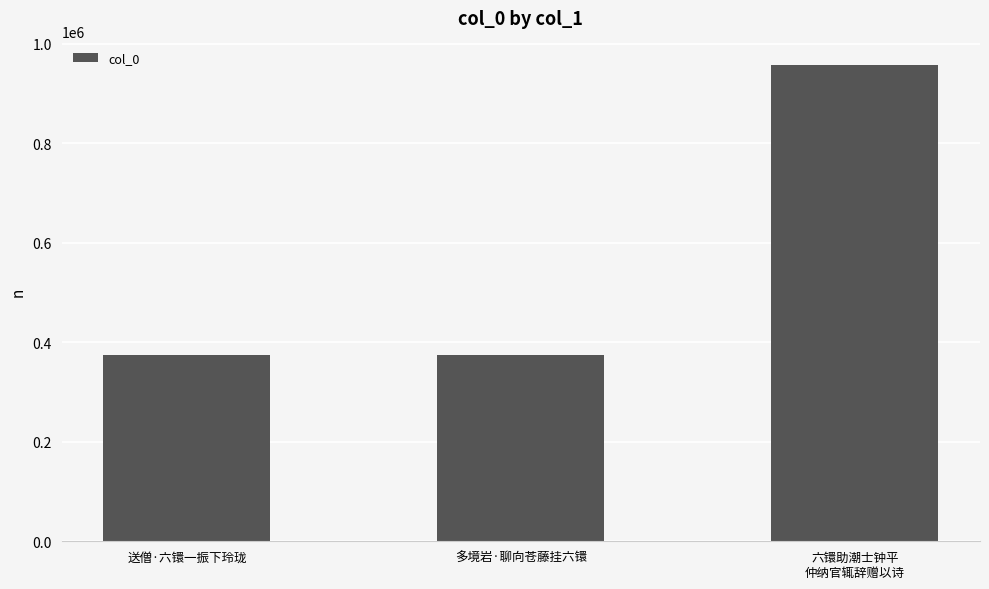

Does the chart contain stacked bars?

No